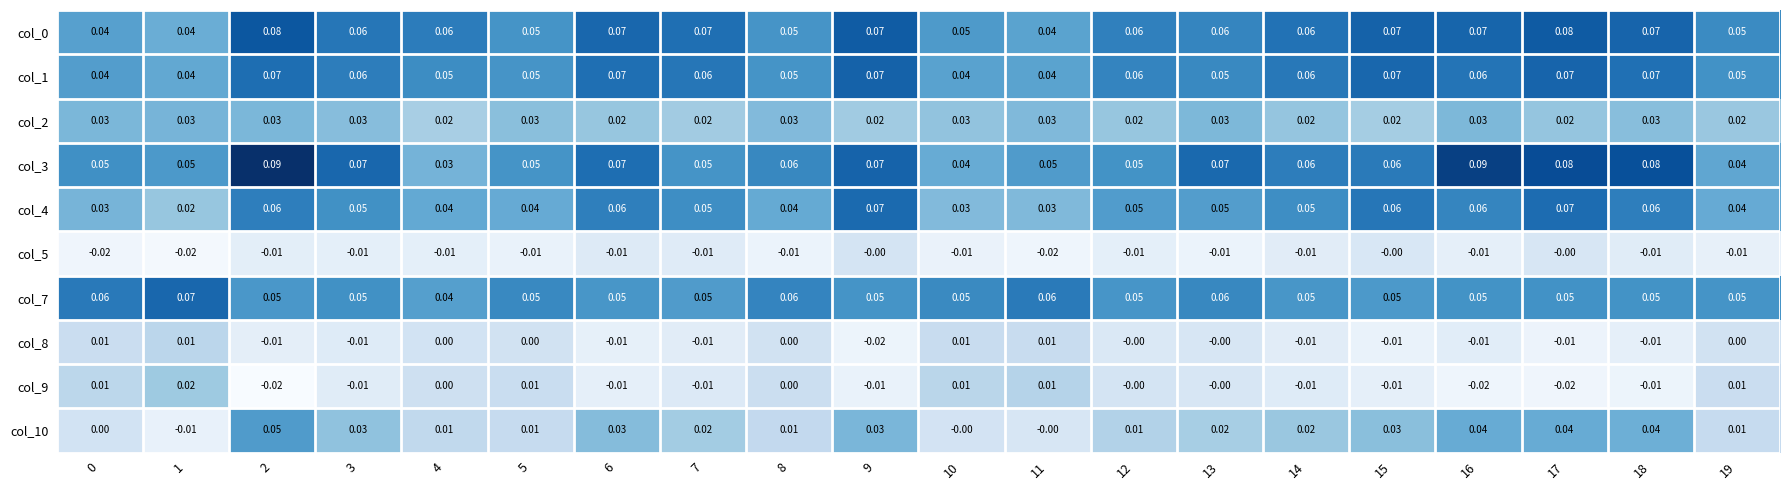

Is the value of col_7 at 1 greater than the value of col_2 at 8?

Yes